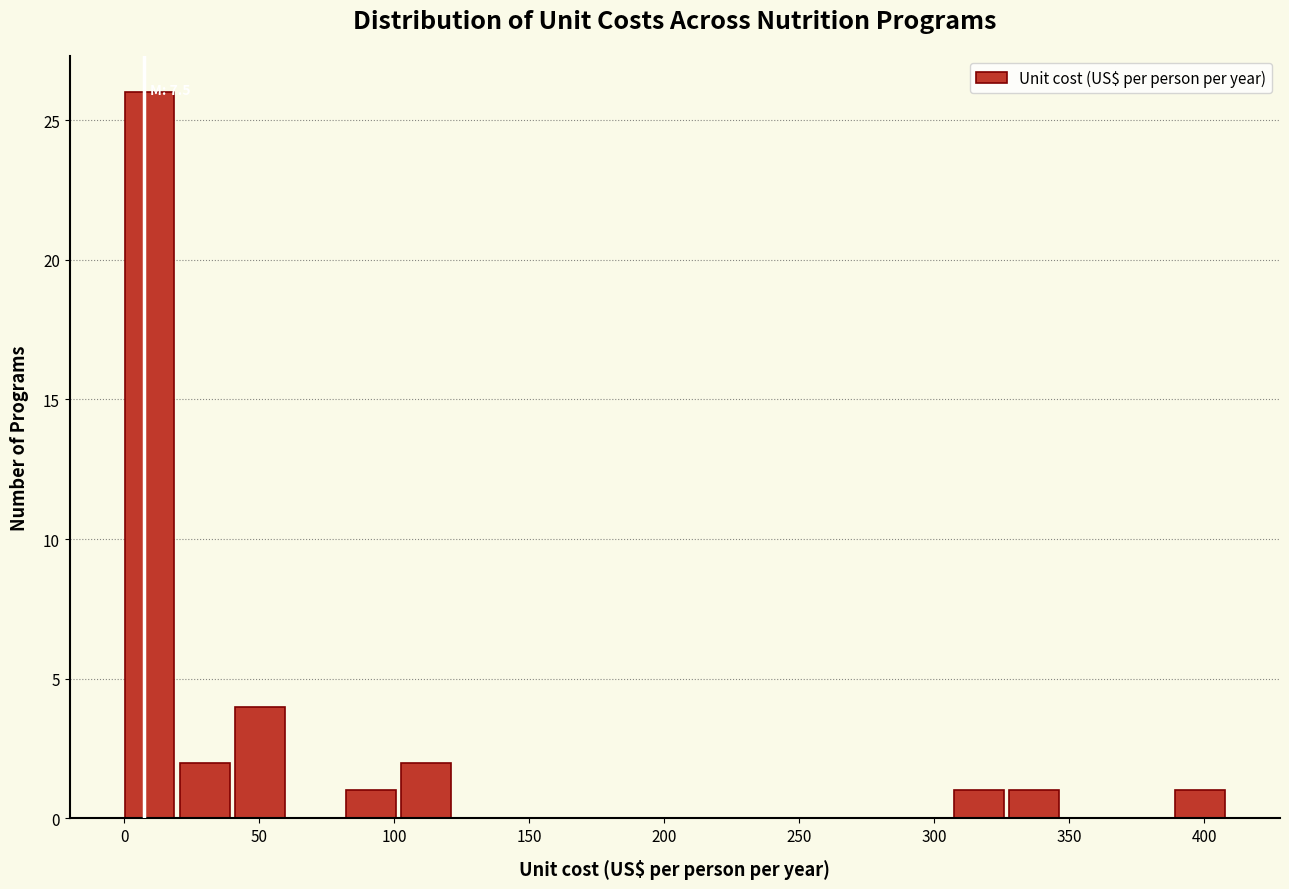

Which range on the x-axis has the tallest bar?

0 to 20